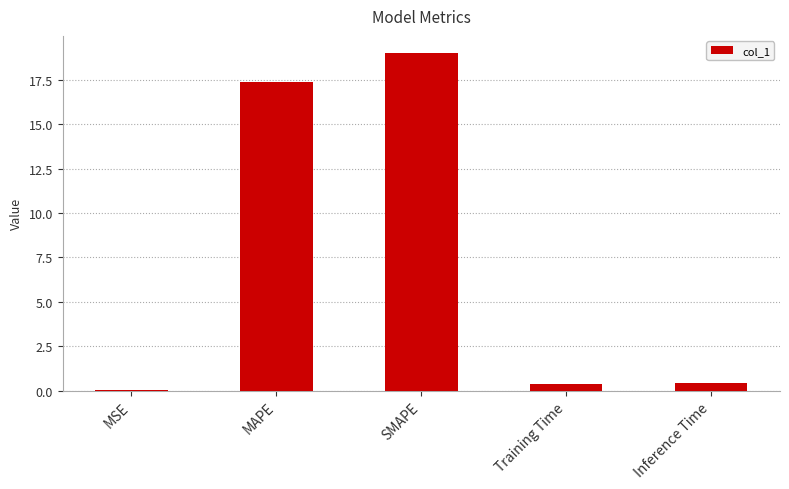

Read the value at SMAPE.

19.0